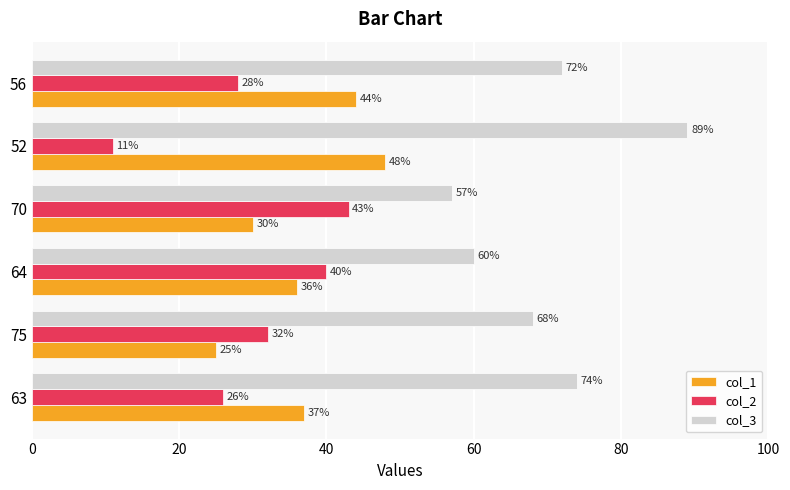

What is the sum of all col_3 values?

420